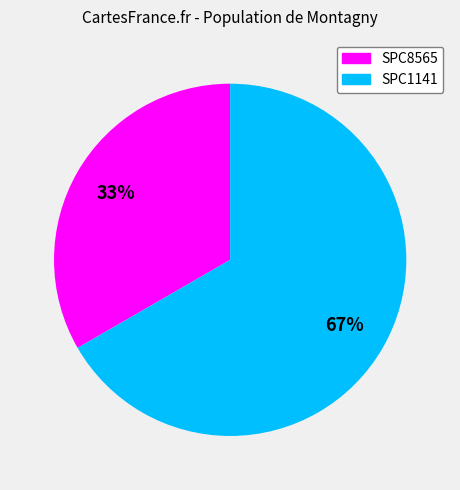

Do SPC1141 and SPC8565 together represent more than half of the pie?

Yes